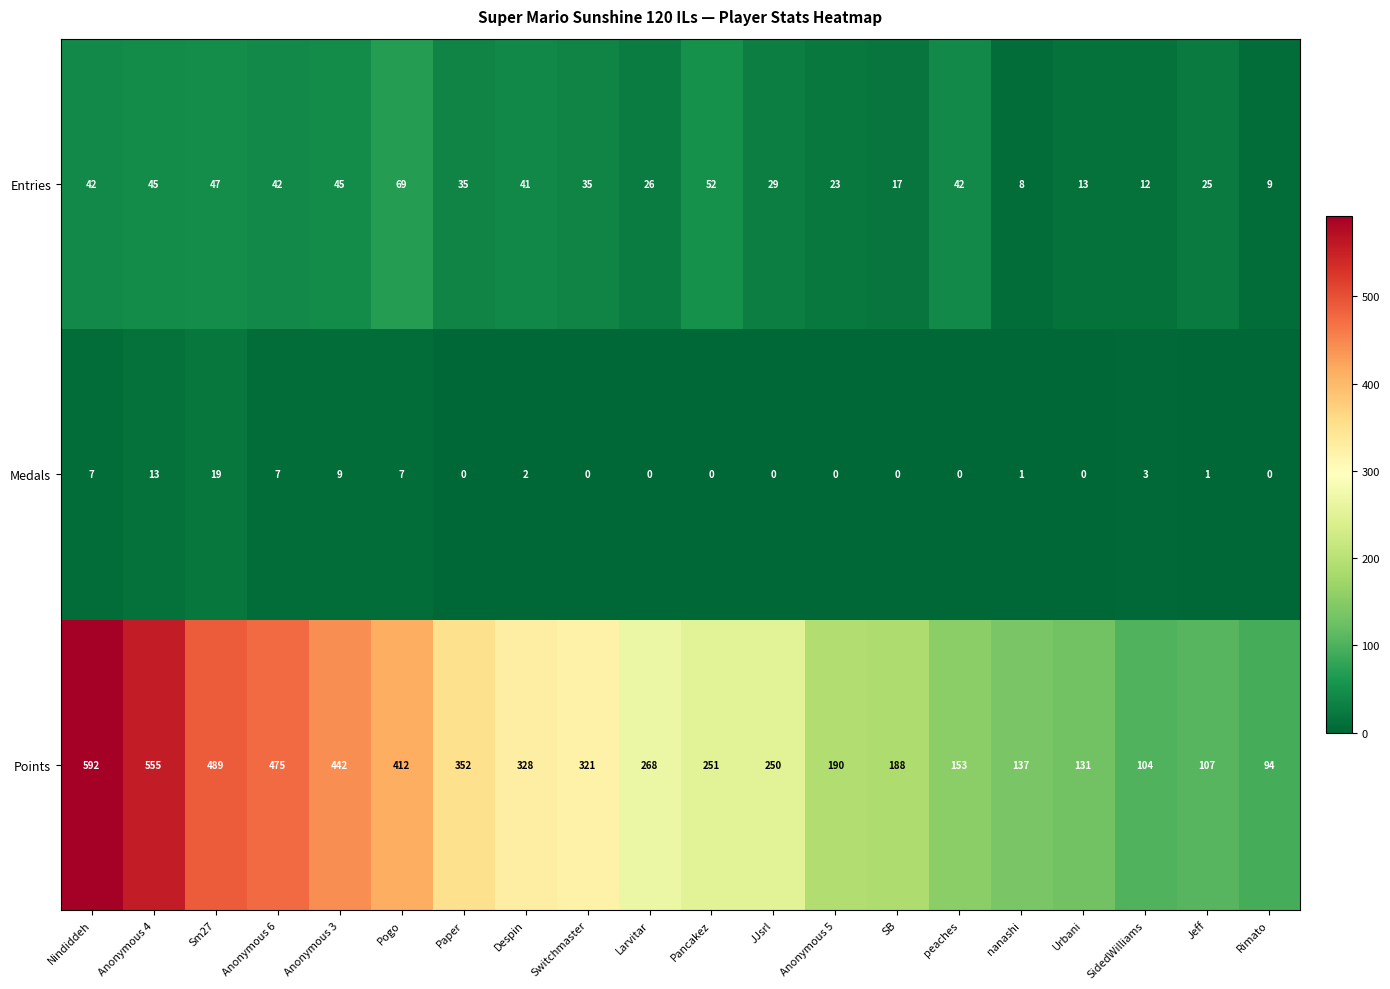

How many values in the Entries series are below 35?

9